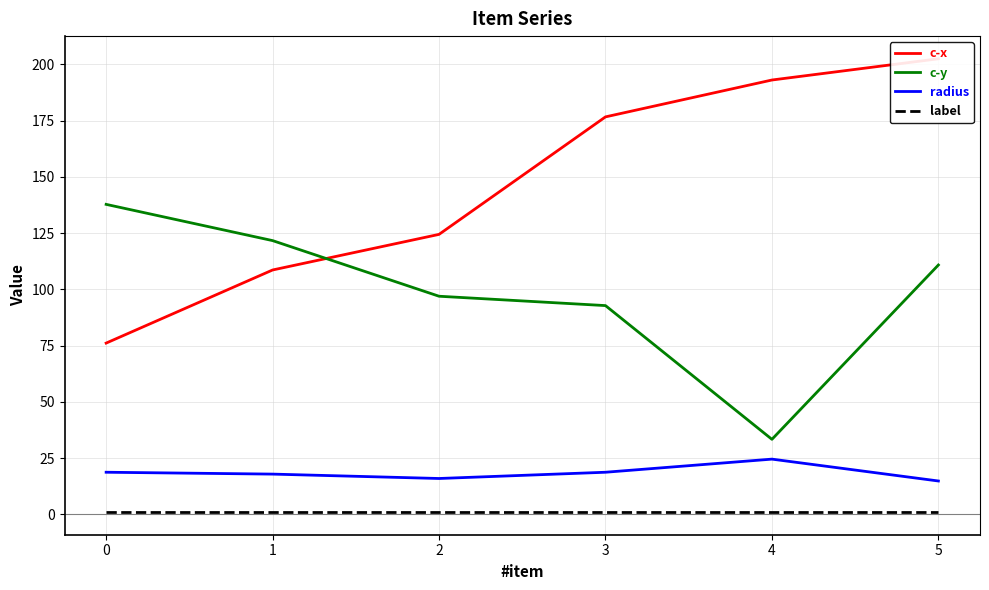

True or false: radius has more than 2 points higher than both neighbors.

False